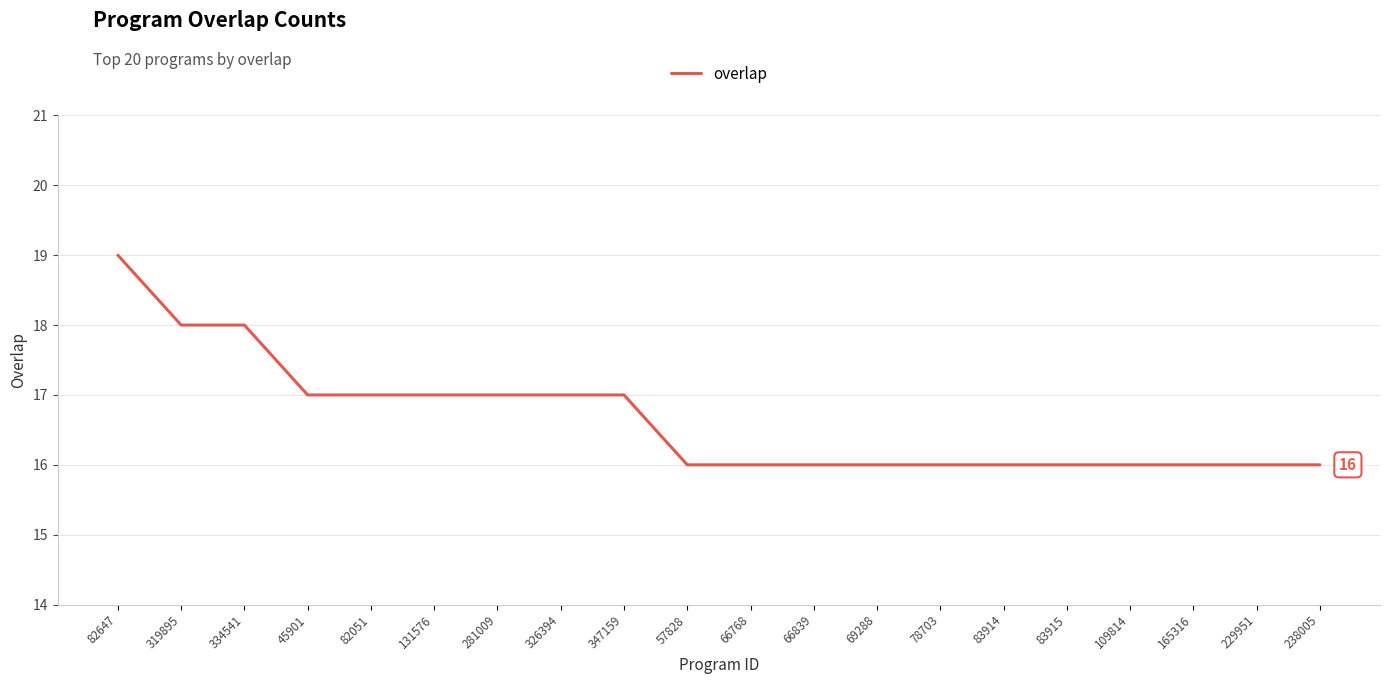

Approximately how many times larger is the value at 229951 compared to 109814?

1.0